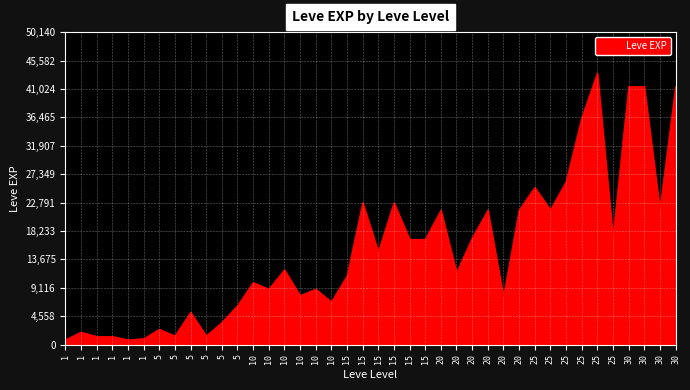

How many interior local valleys (lower than both neighbors) does the data have?

12